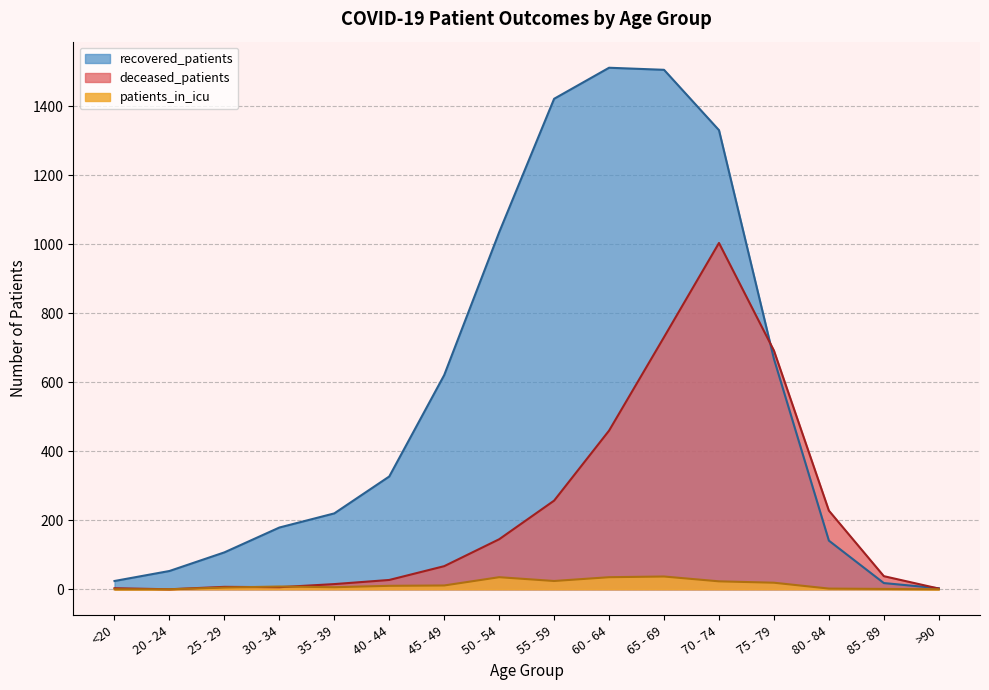

At how many categories does at least one series exceed 326?

8